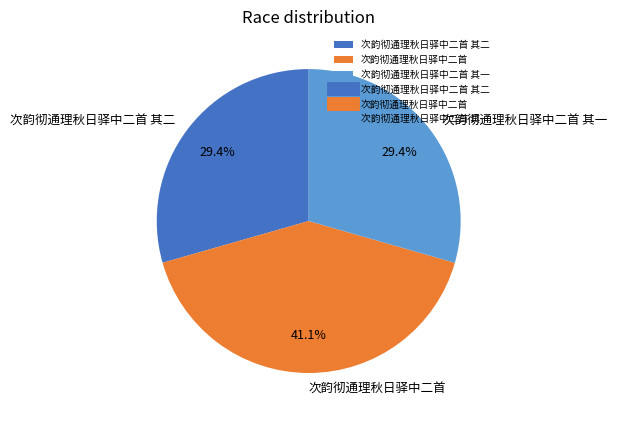

Which category has the biggest portion of the pie?

次韵彻通理秋日驿中二首